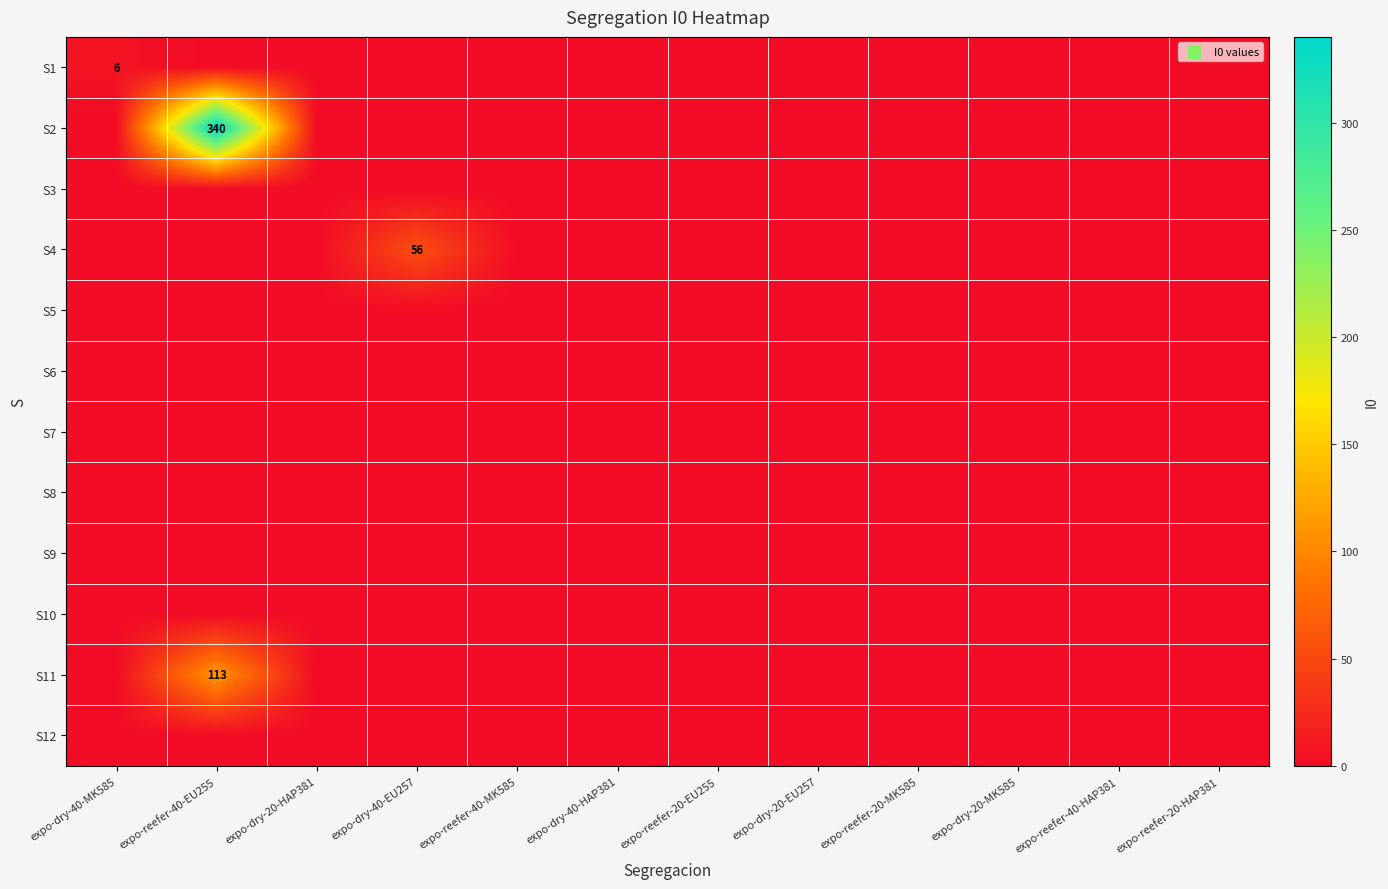

Is the value of S1 at expo-reefer-20-MK585 greater than the value of S5 at expo-dry-20-HAP381?

No